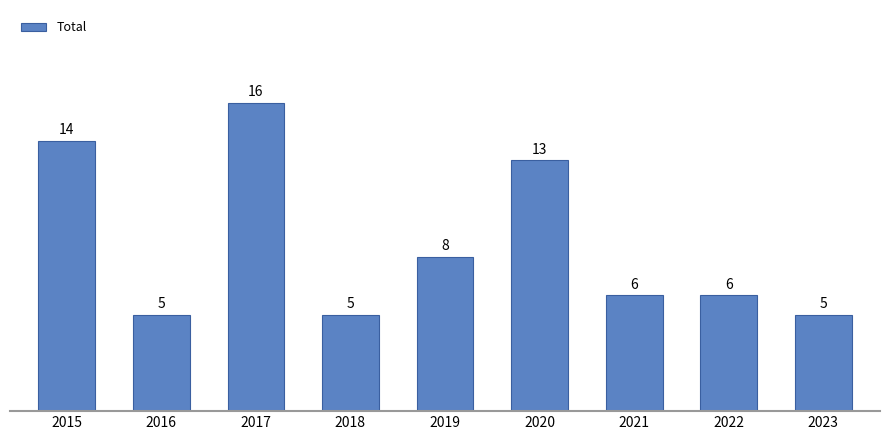

At which label does the data first exceed 6?

2015